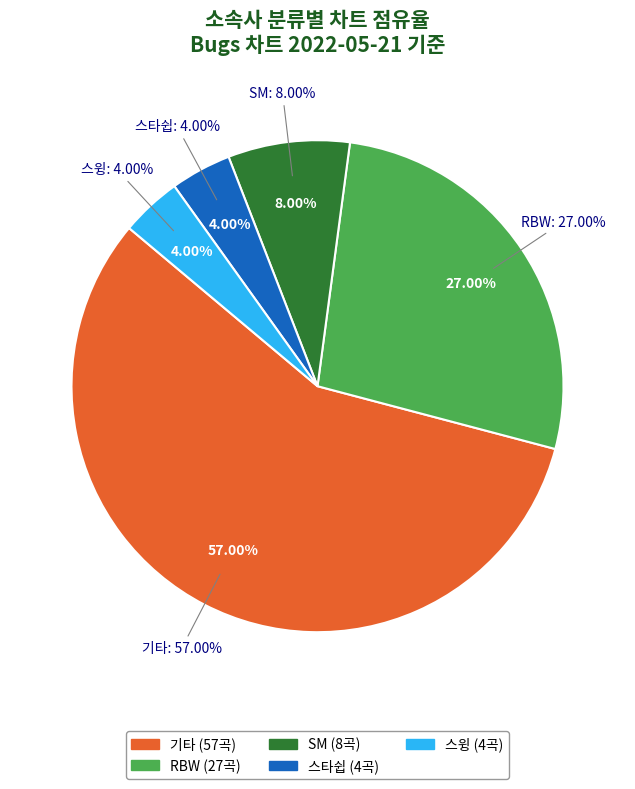

To the nearest percent, what is the difference between the largest and smallest slice percentages?

53%